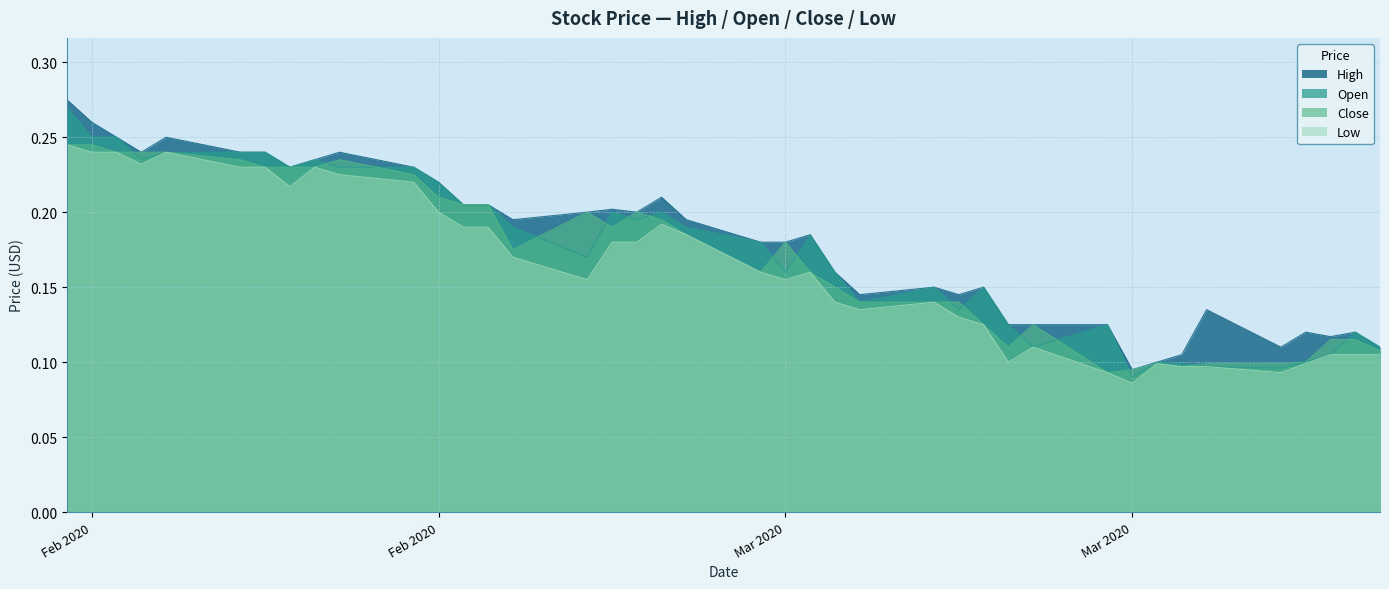

Which has a higher value, 2020-02-11 or 2020-02-18?

2020-02-11